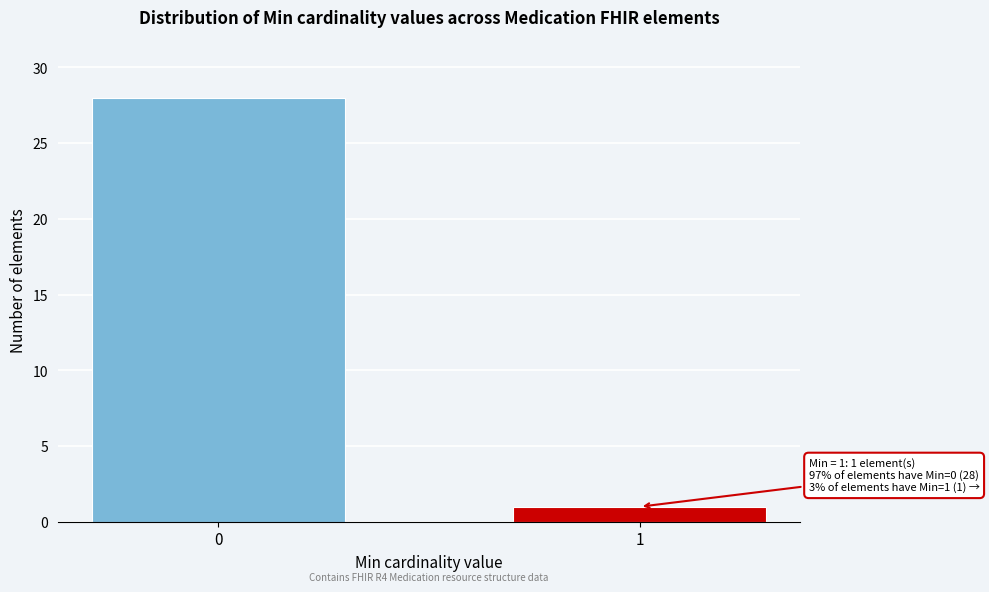

Reading left to right, what are all the values shown in this chart?

0=28	1=1